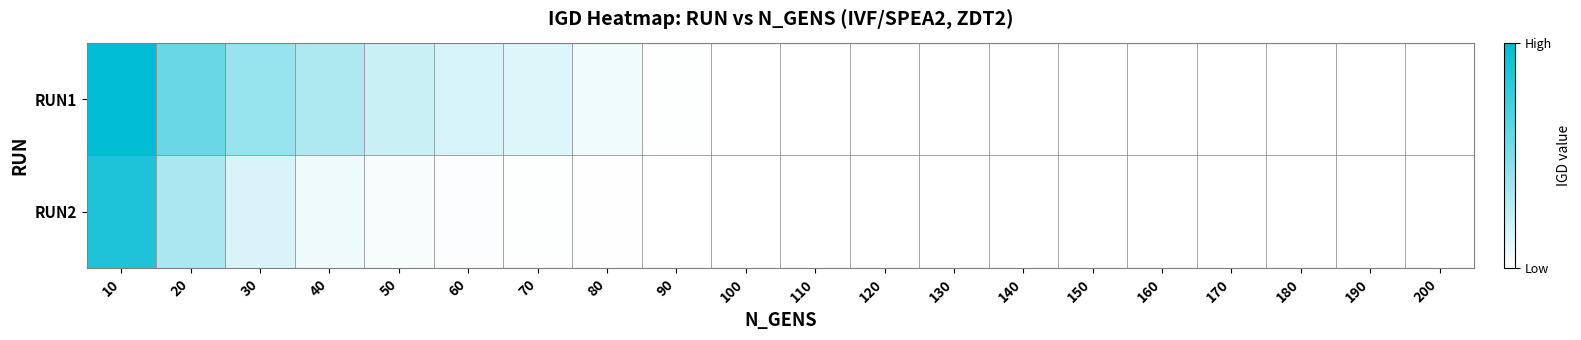

Which series has the widest spread of values?

RUN1